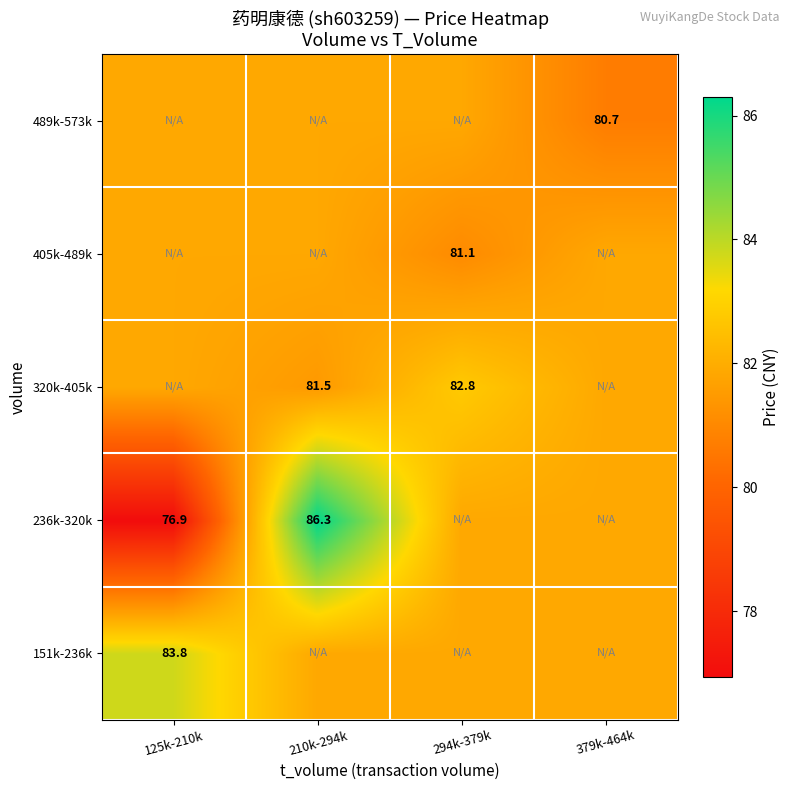

How many series are shown in this chart?

5